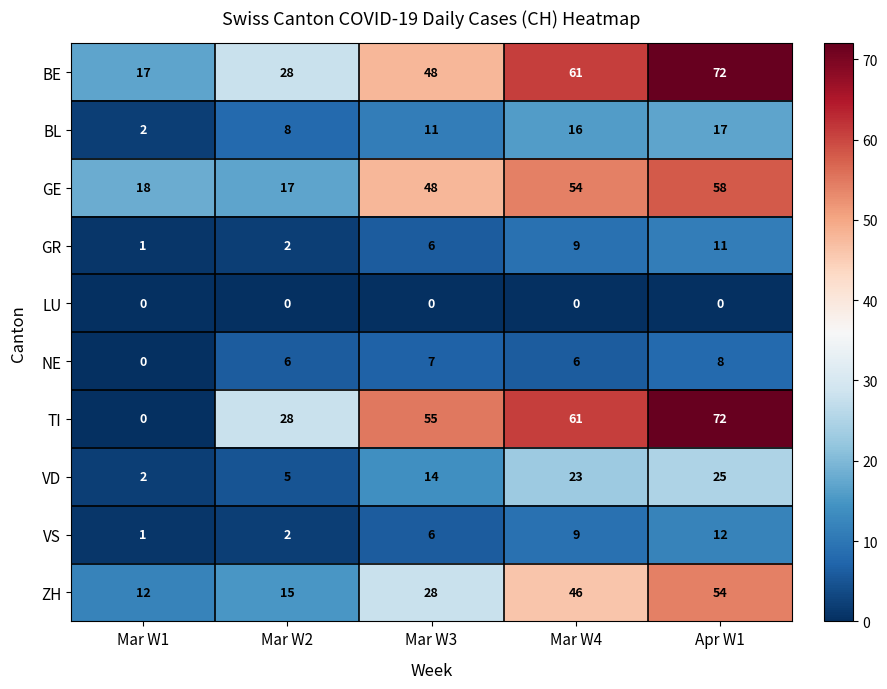

Count the number of categories in the chart.

5